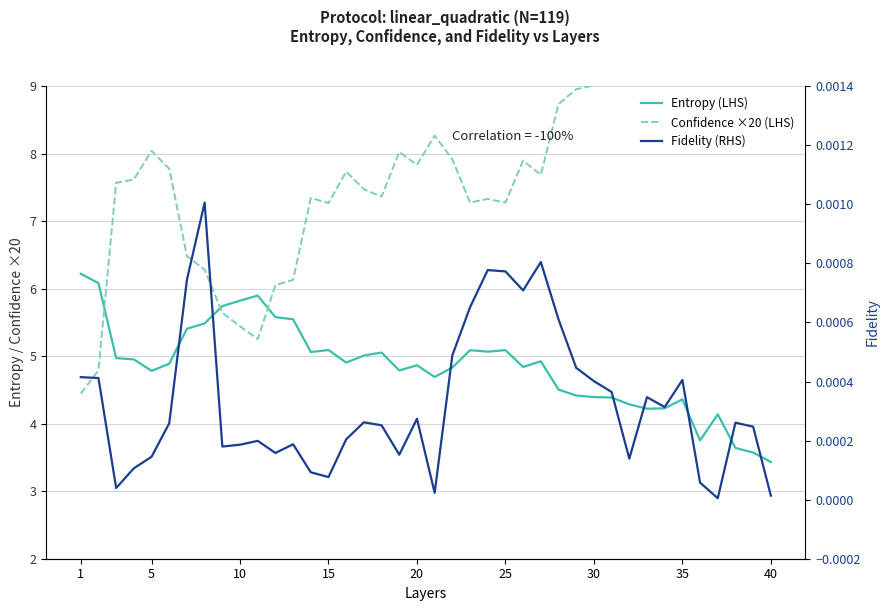

Which category has the highest value across all series?

40